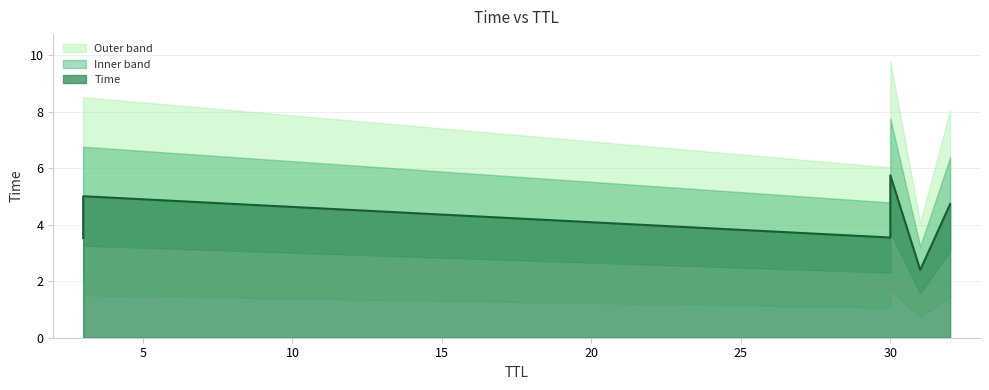

Rank the categories by value from highest to lowest.

30, 3, 32, 30, 3, 31